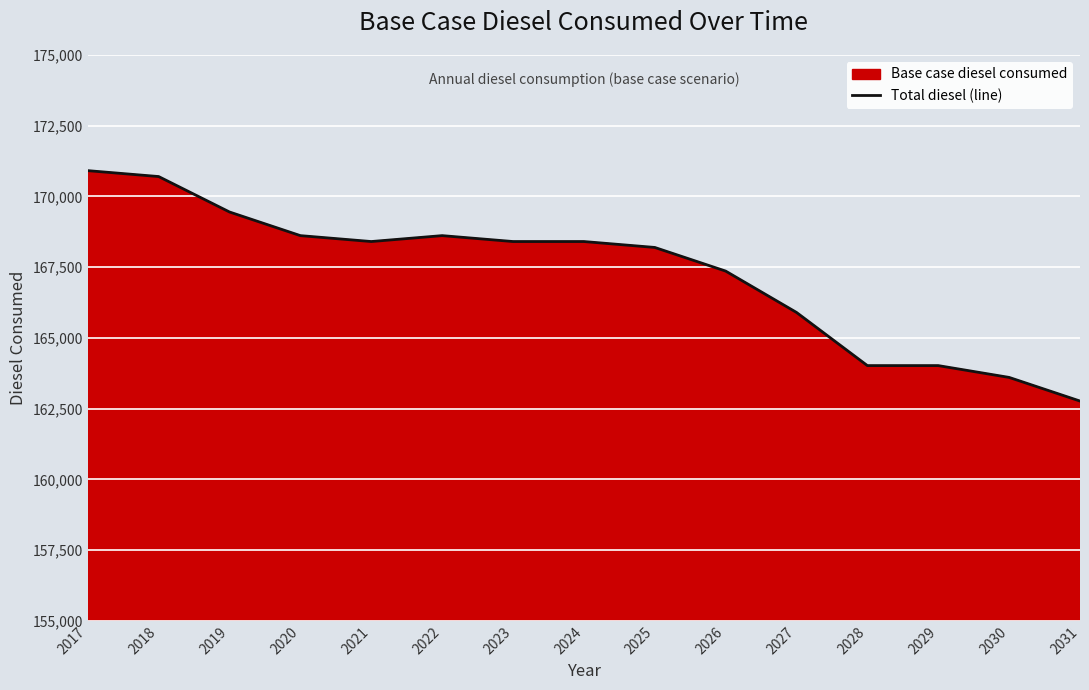

What is the smallest value displayed?

162767.1